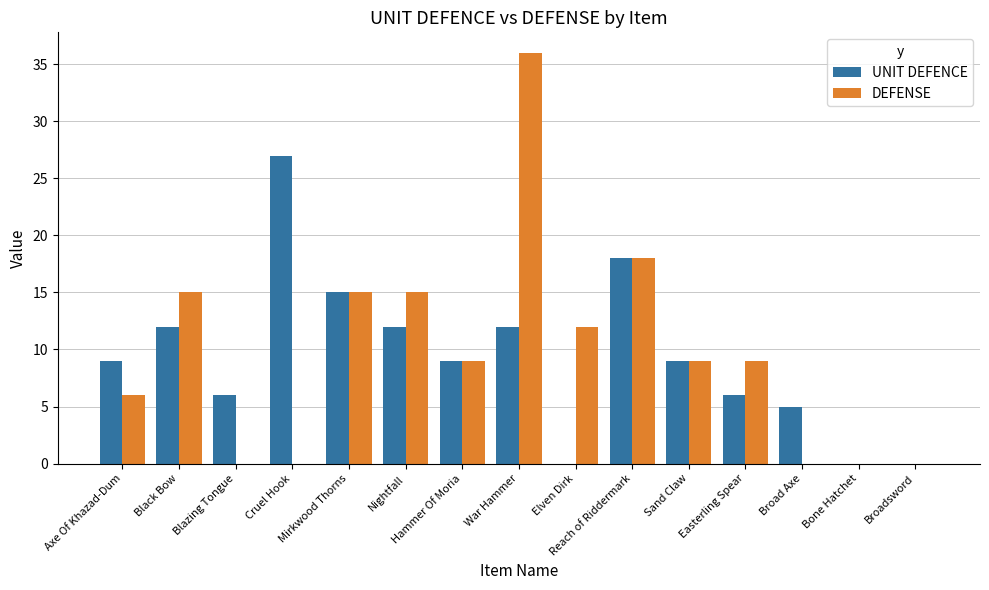

What is the maximum value shown in the chart?

36